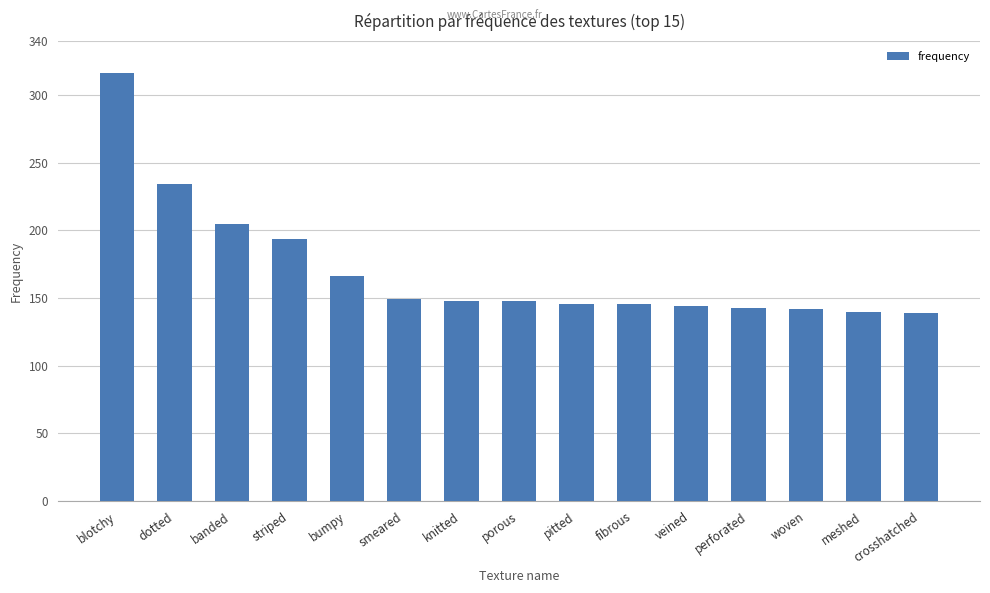

The value at meshed is 207. True or false?

False